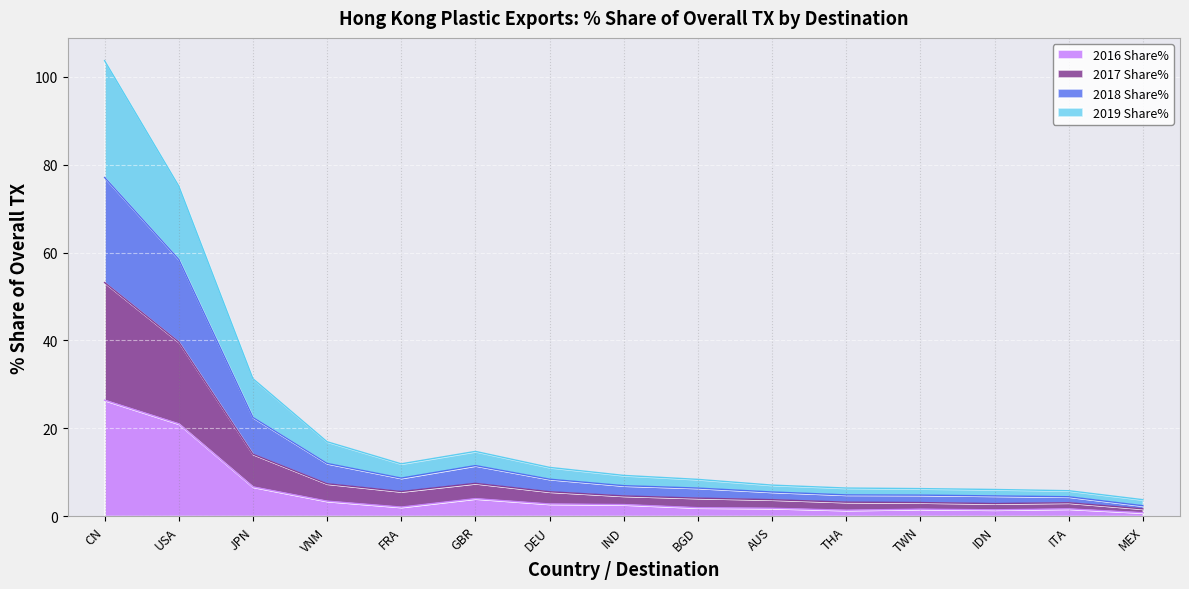

At which label does 2016 Share% reach its peak?

CN